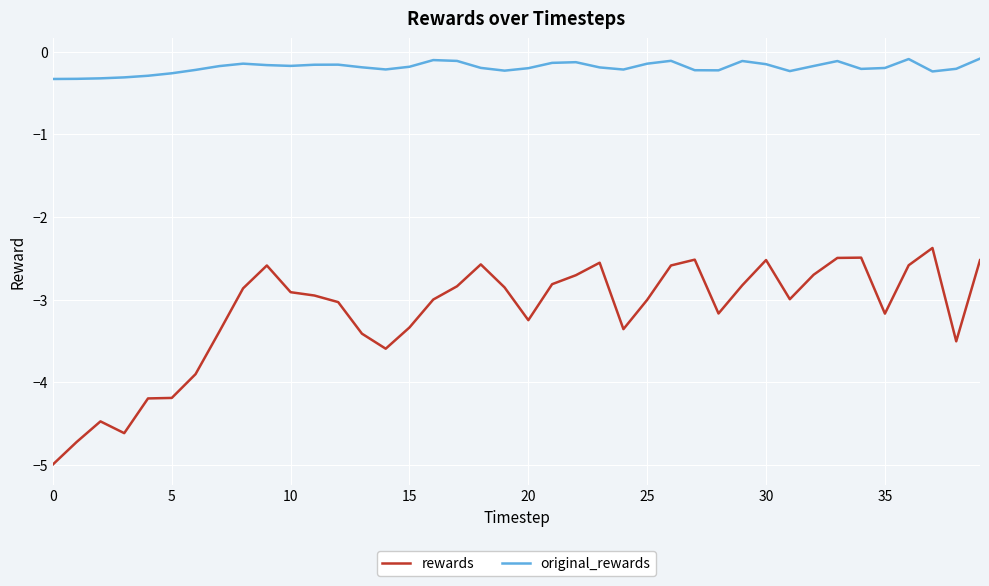

What is the minimum value for rewards?

-5.0